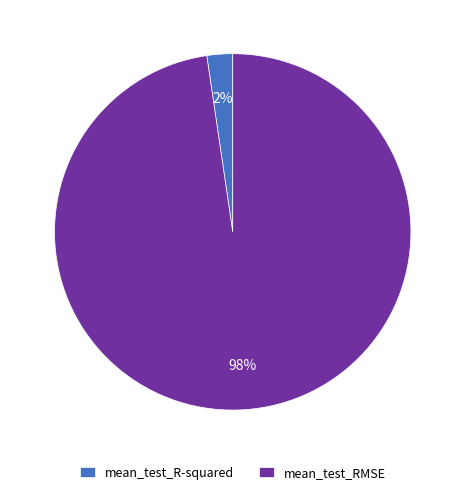

Is it true that mean_test_RMSE is 98% of the pie?

True